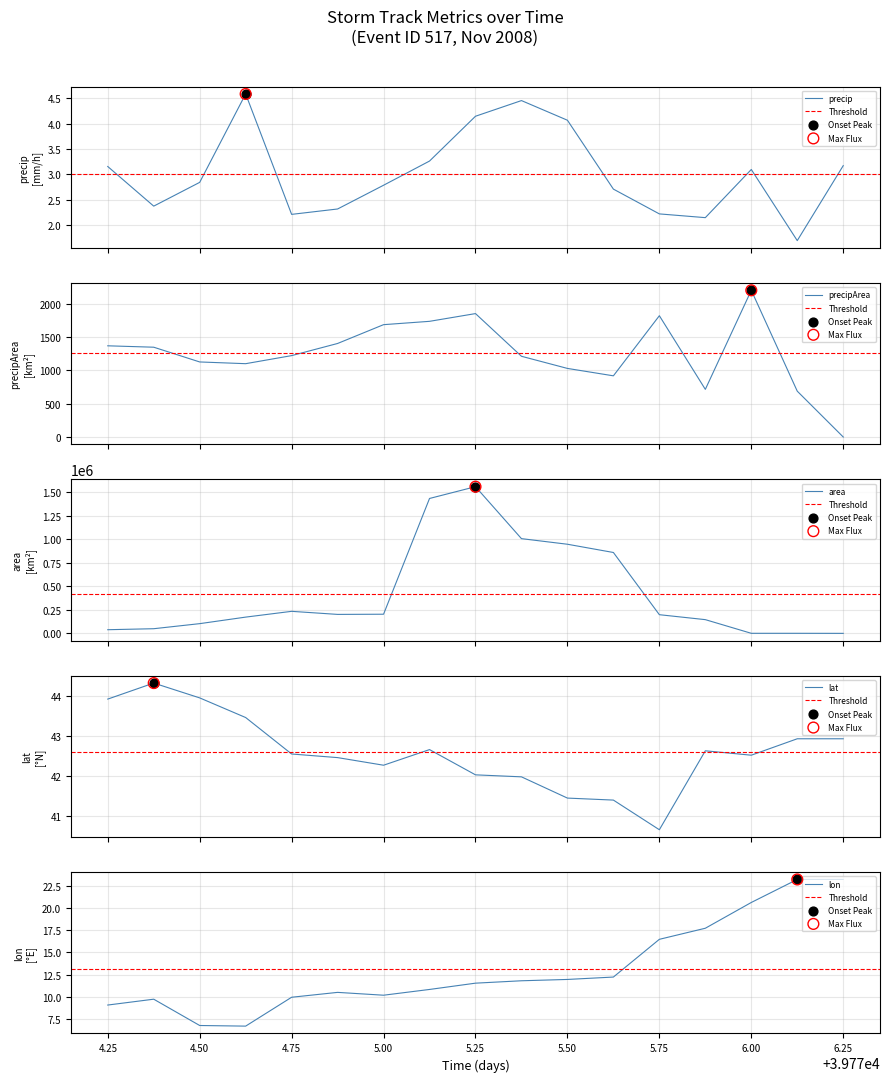

What are all the series names shown in the legend?

precip, precipArea, area, lat, lon